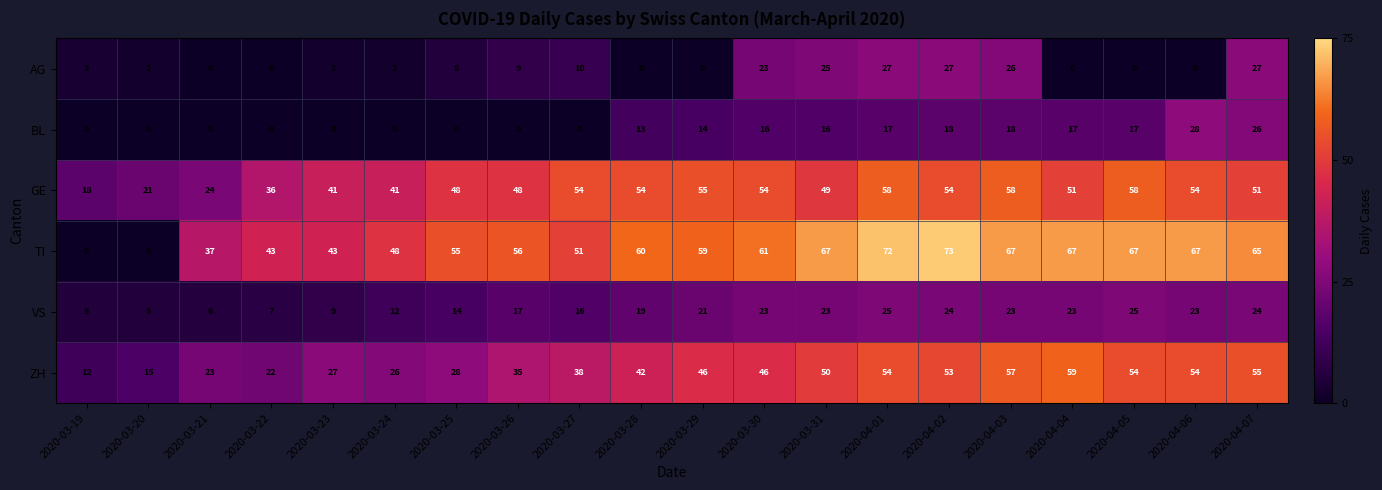

What is the maximum value for AG?

27